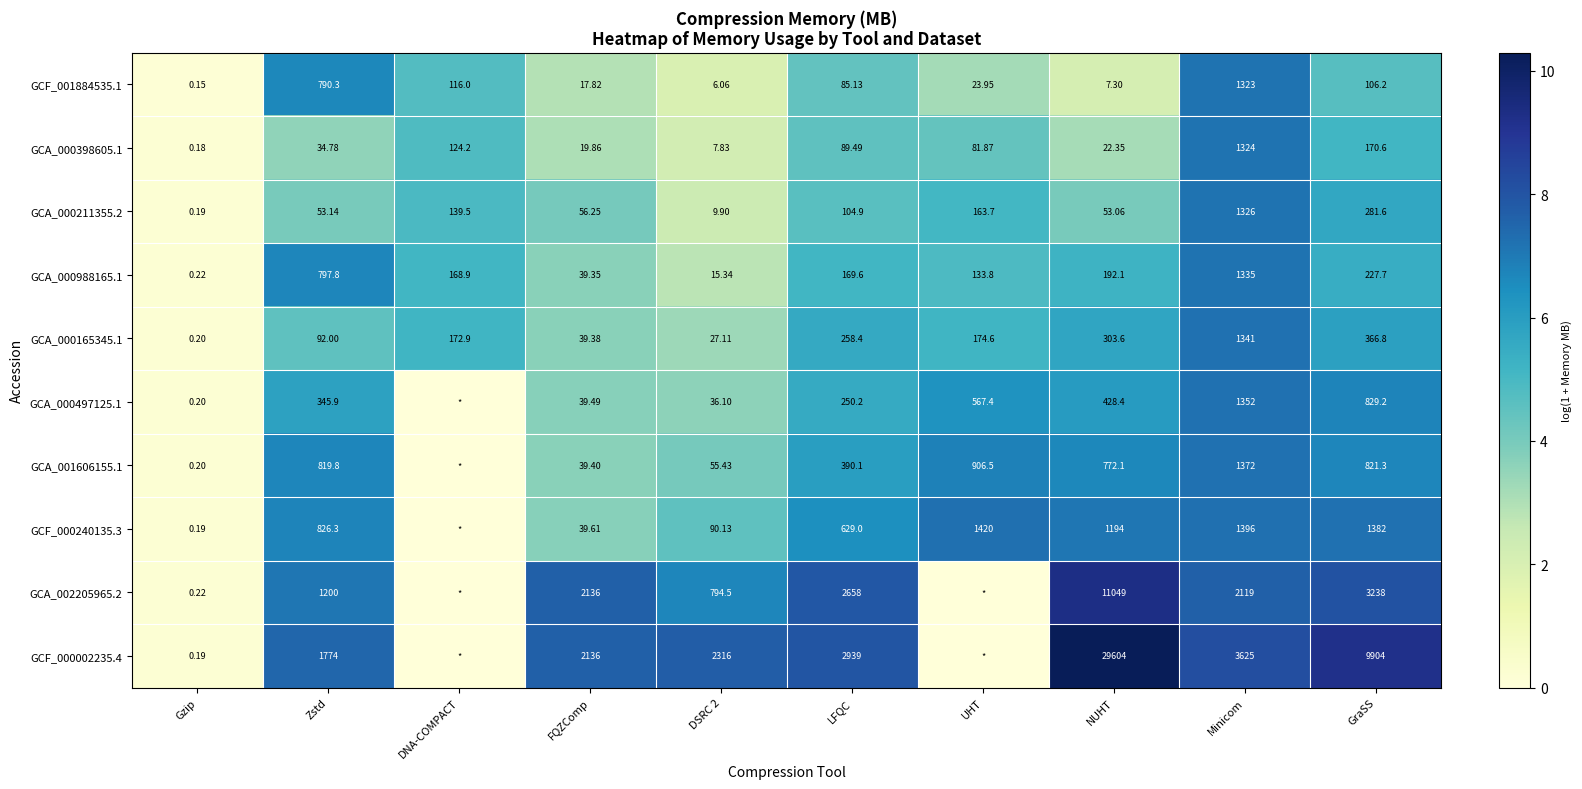

At which category is the sum across all series the highest?

Minicom